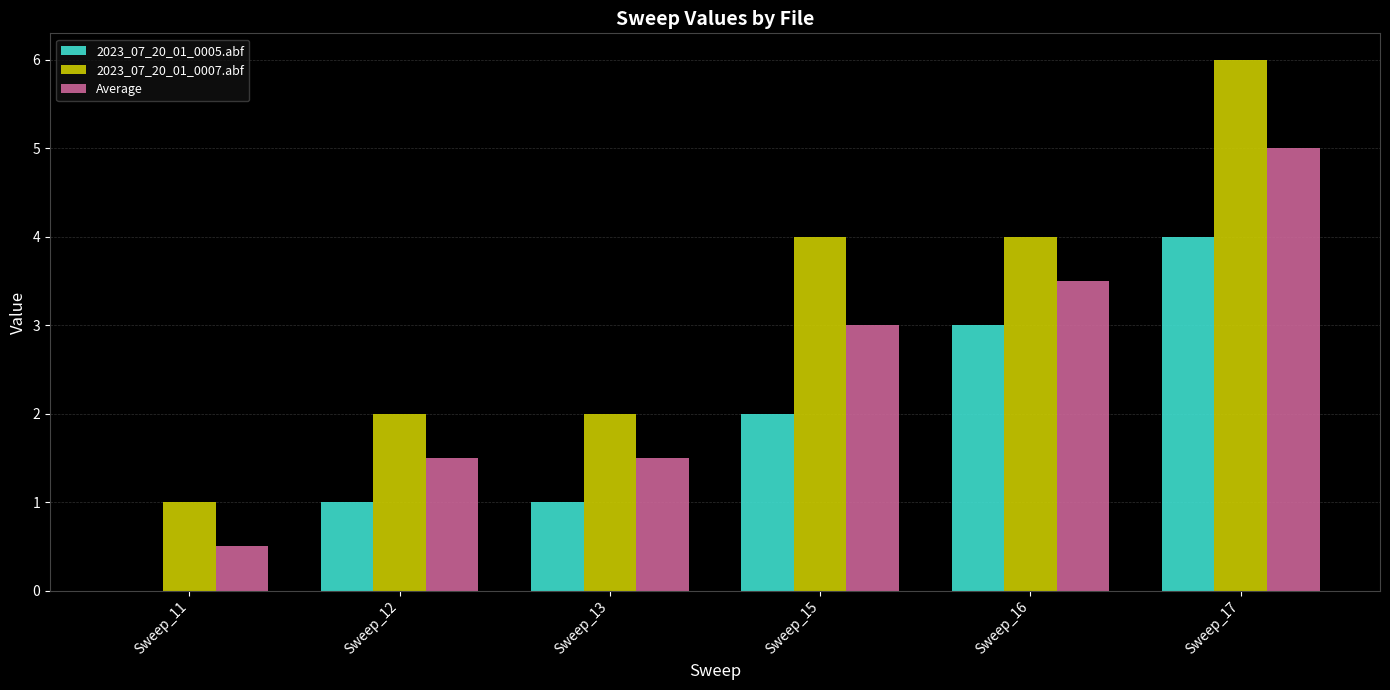

How many distinct data groups are displayed?

3